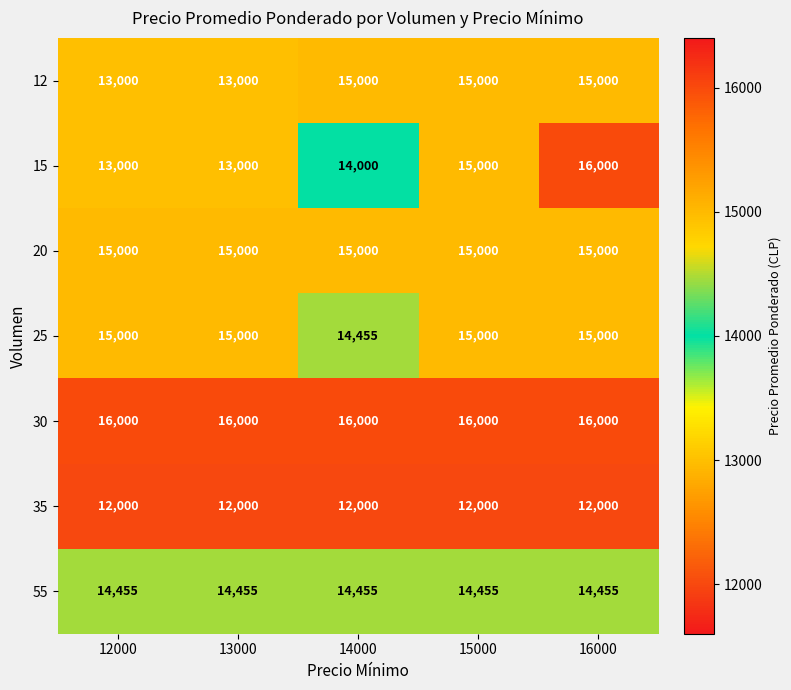

Which series has the largest range (max minus min)?

15